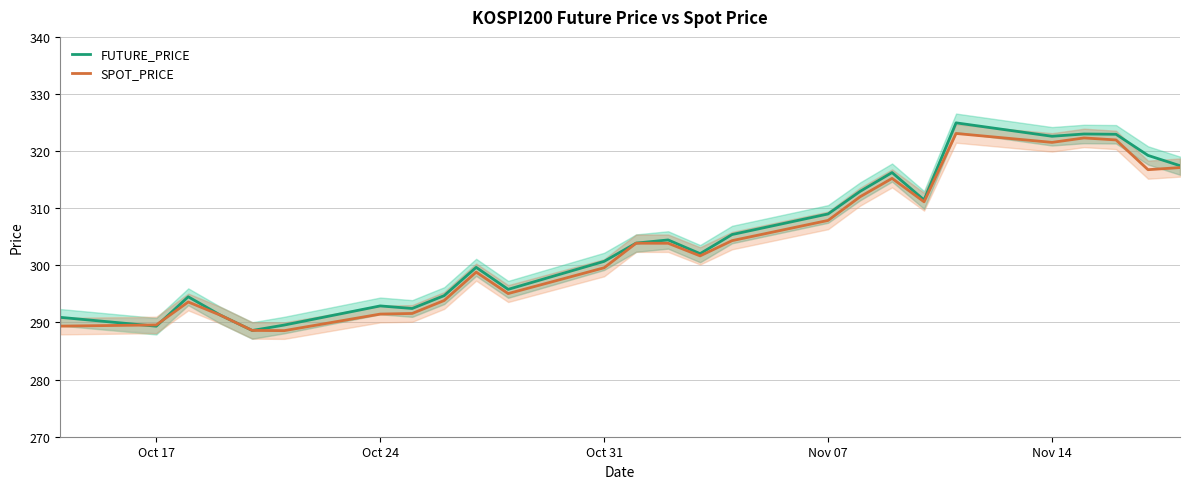

What is the highest value of the SPOT_PRICE series?

323.1